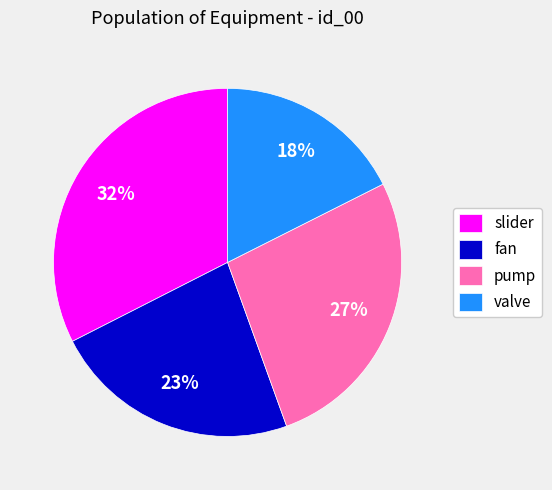

Which has a higher value, fan or pump?

pump